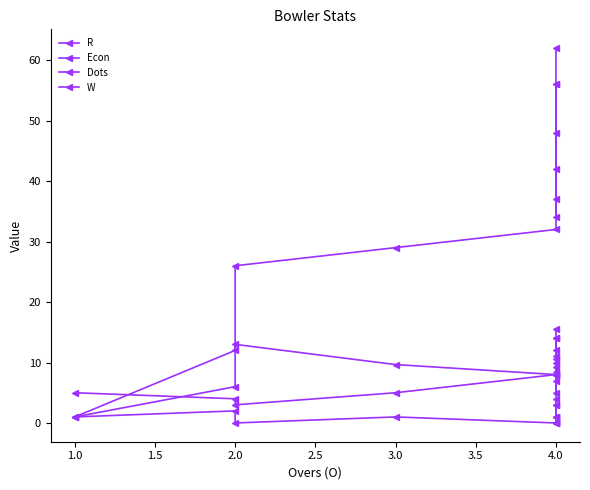

What is the difference between the maximum and minimum values in the Dots series?

8.0